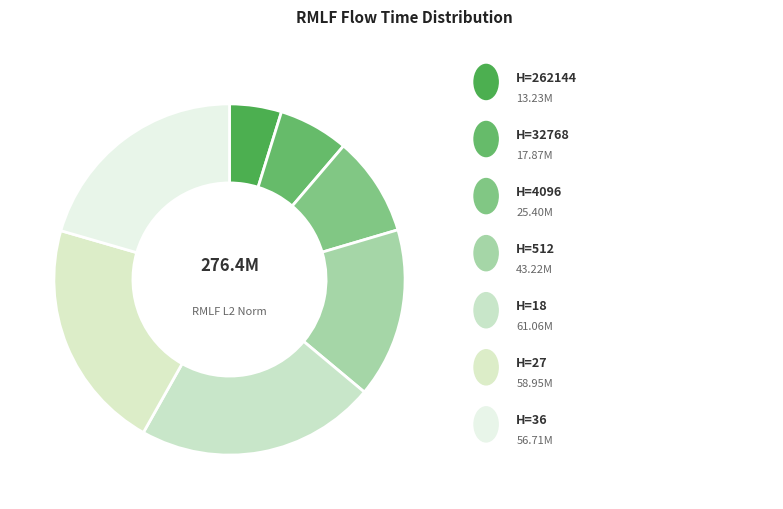

How many segments does this pie chart have?

7